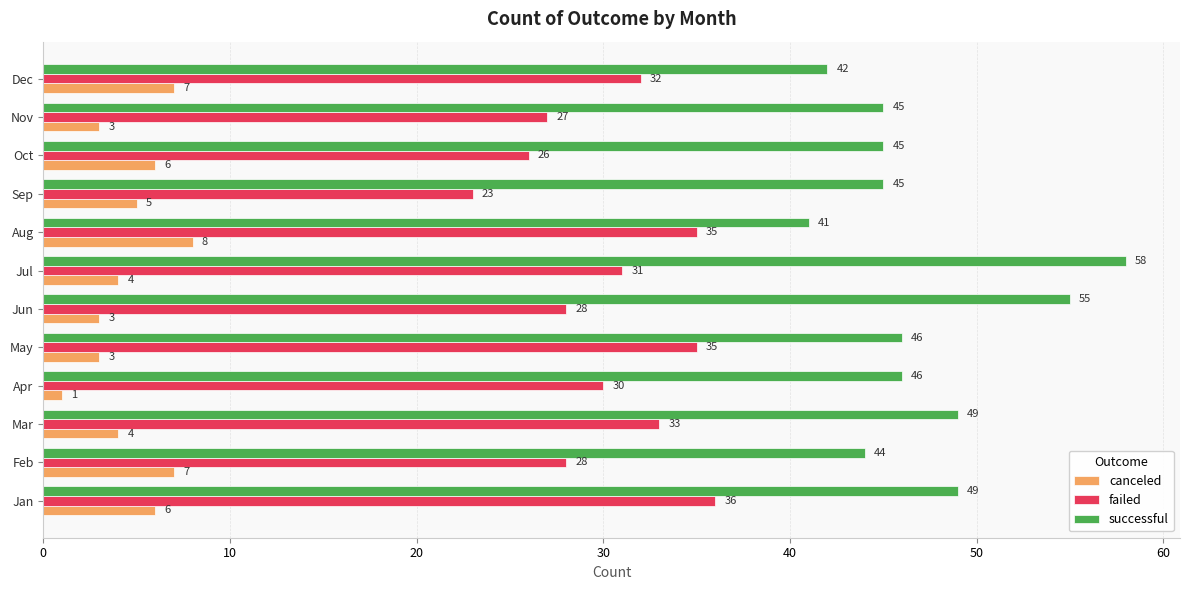

What are all the series names shown in the legend?

canceled, failed, successful